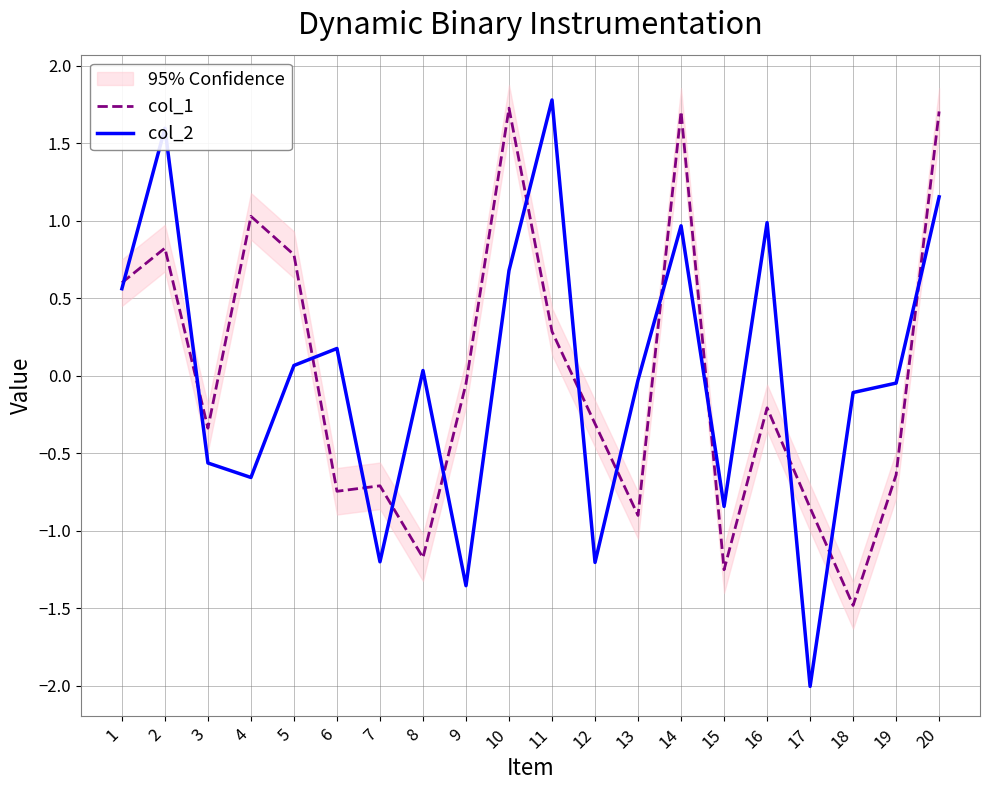

Rank the series by their maximum value, from highest to lowest.

col_2, col_1